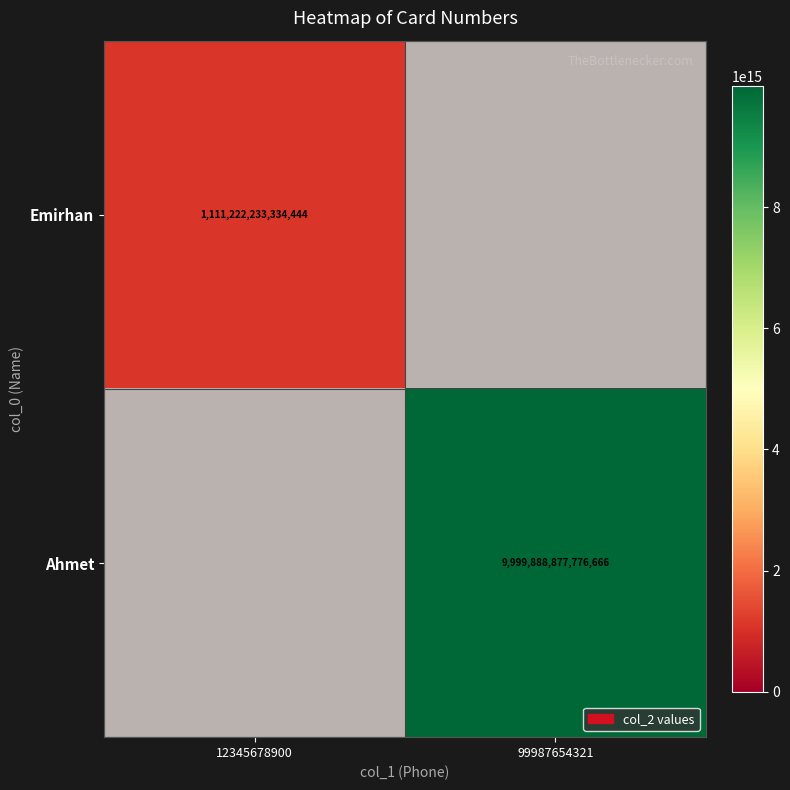

How many categories are shown in the chart?

2